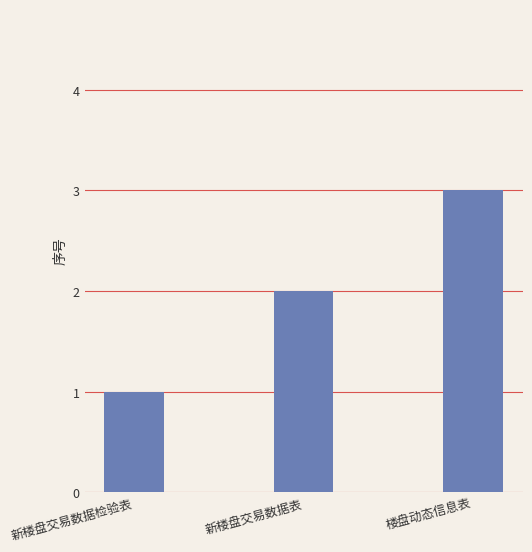

Reading left to right, list all the values displayed in this chart.

1	2	3